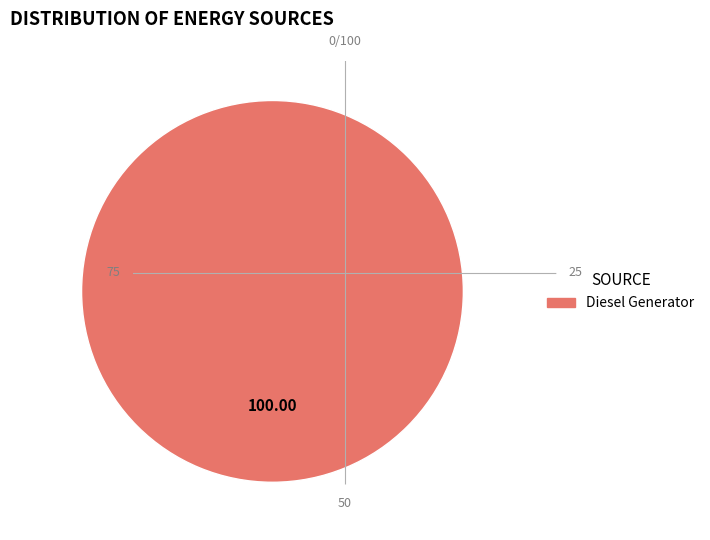

Is there a majority slice in this chart?

Yes